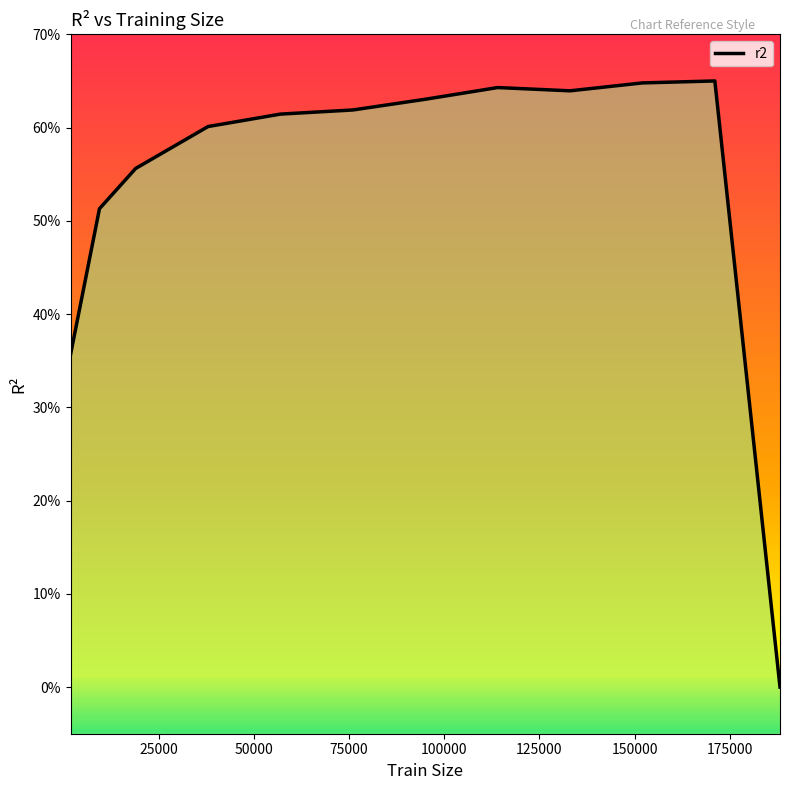

What is the difference between the maximum and minimum values?

0.7